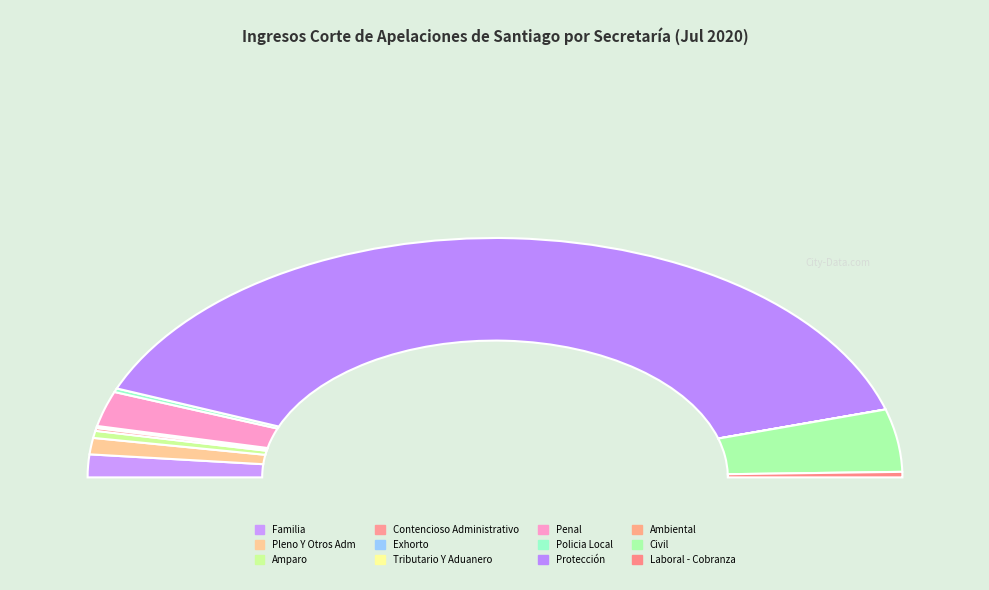

The Laboral - Cobranza slice represents 14% of the pie. True or false?

False